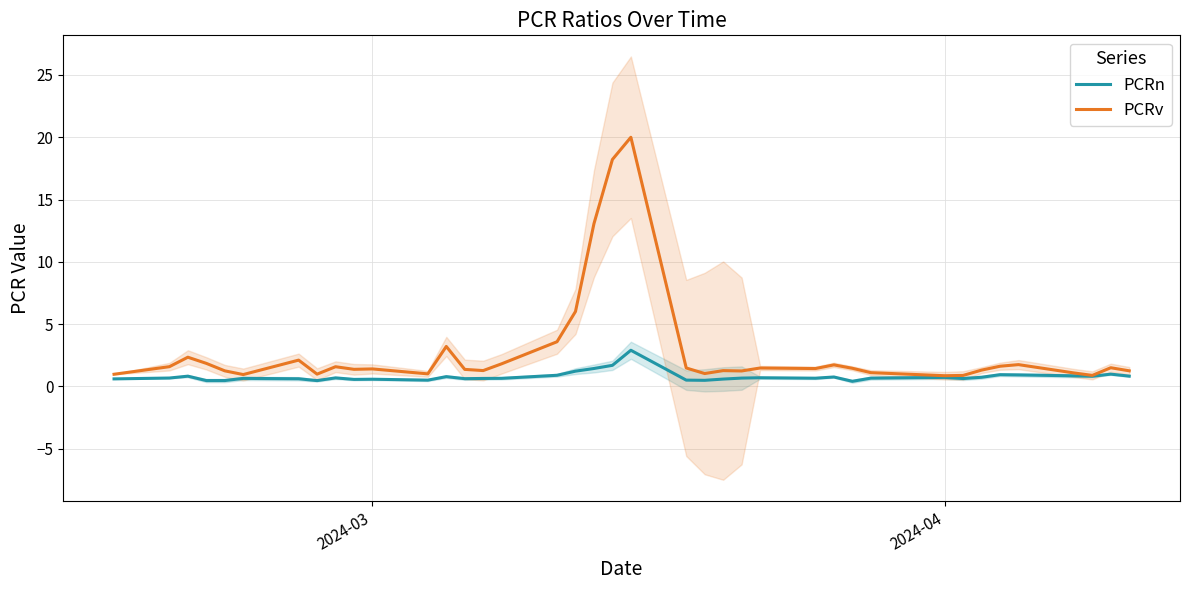

Reading left to right, transcribe all the data shown in this chart.

PCRn: 0.6	0.7	0.8	0.5	0.5	0.6	0.6	0.5	0.7	0.6	0.6	0.5	0.8	0.6	0.6	0.7	0.9	1.2	1.4	1.7	2.9	0.5	0.5	0.6	0.7	0.7	0.7	0.8	0.4	0.7	0.7	0.6	0.7	0.9	0.9	0.9	0.8	1.0	0.8
PCRv: 1.0	1.6	2.3	1.9	1.3	1.0	2.1	1.0	1.6	1.4	1.4	1.0	3.2	1.4	1.3	1.8	3.6	6.0	13.1	18.2	20.0	1.5	1.0	1.3	1.2	1.5	1.4	1.7	1.5	1.1	0.9	0.9	1.3	1.6	1.8	1.1	0.9	1.5	1.3